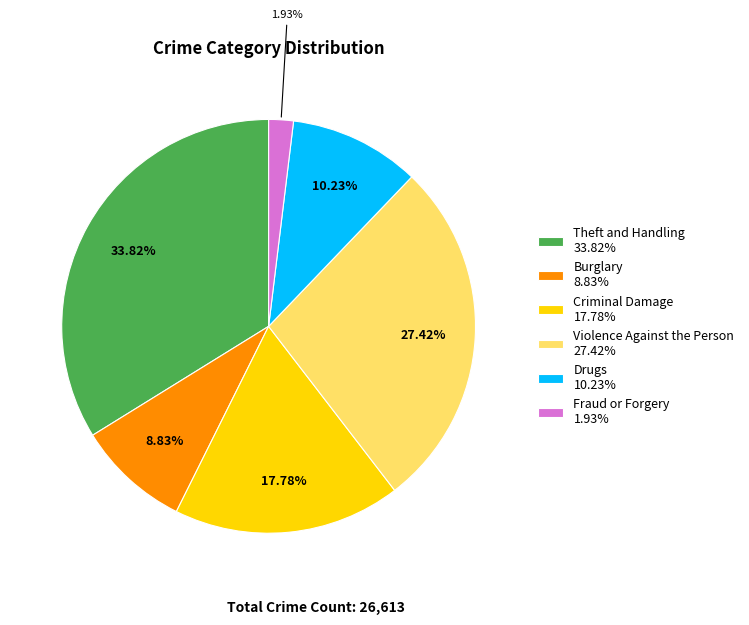

What percentage is the Theft and Handling slice, to the nearest percent?

34%